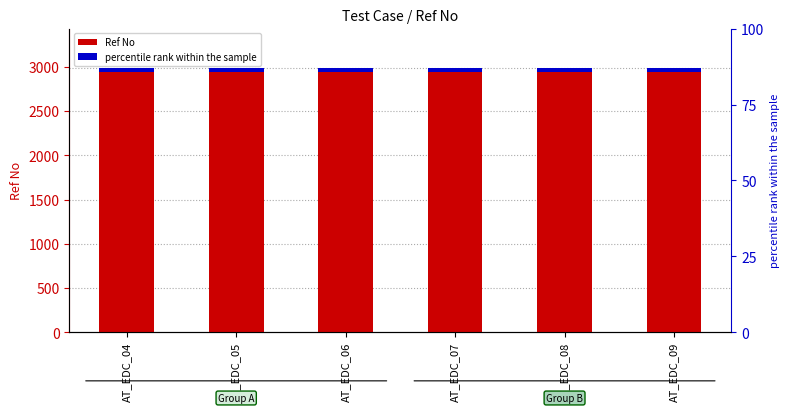

At how many categories does at least one series exceed 479?

6